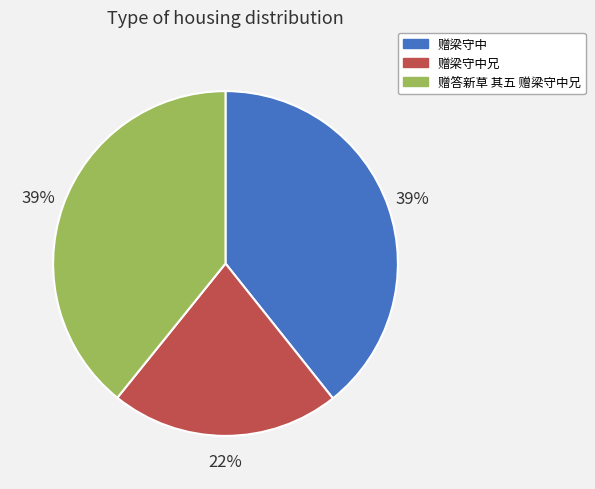

Is it true that 赠答新草 其五 赠梁守中兄 is 39% of the pie?

True